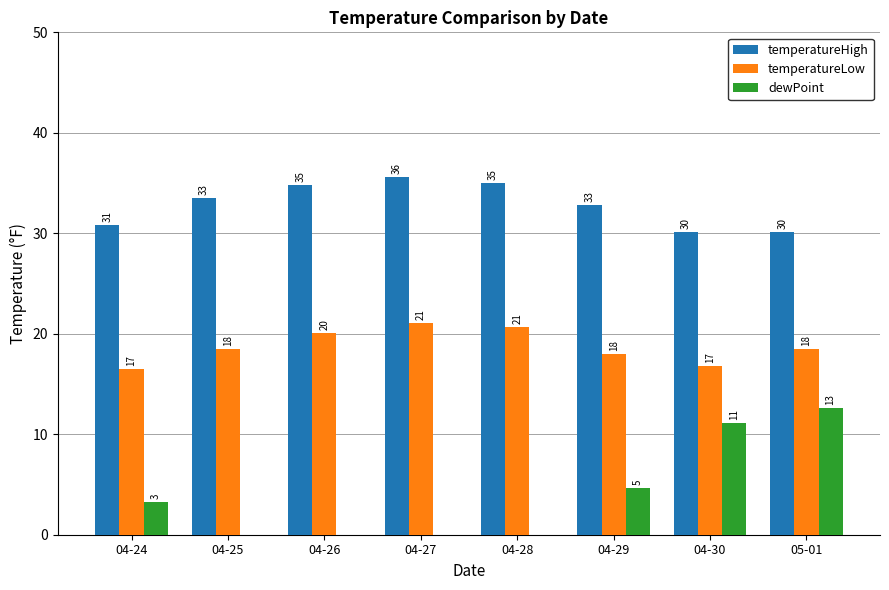

Where does the temperatureLow series first go above 18?

04-25